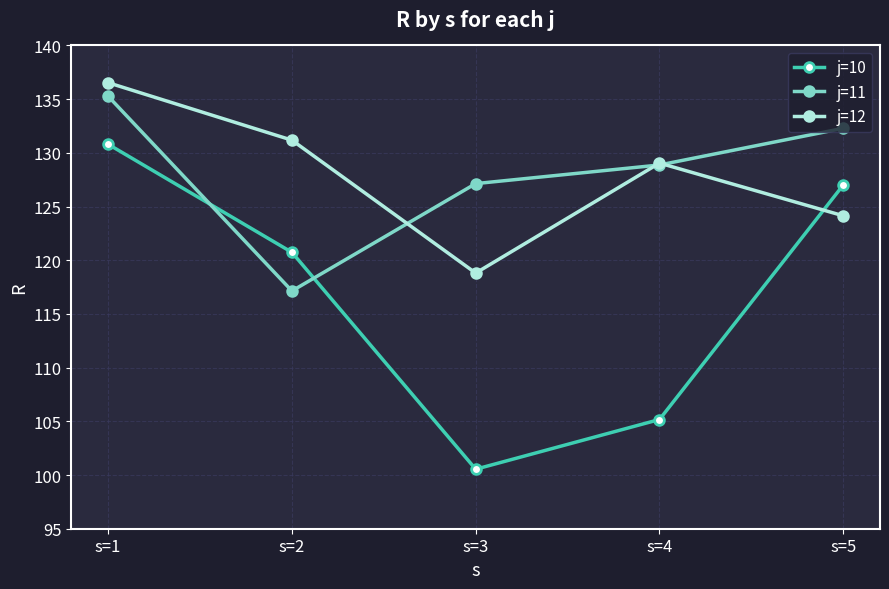

Which category has the highest value across all series?

s=1